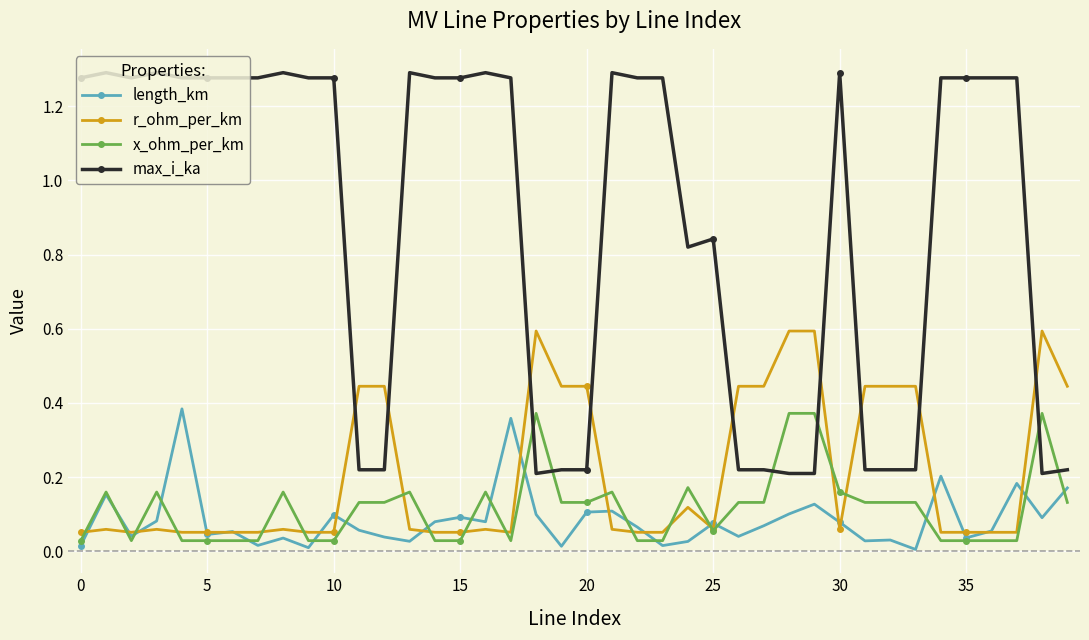

What is the difference between the second highest and second lowest values in the r_ohm_per_km series?

0.5